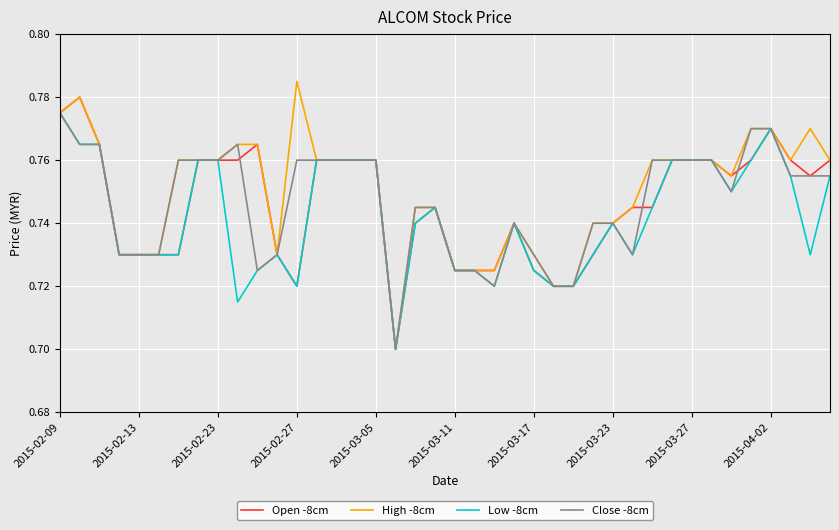

What are all the series names shown in the legend?

Open -8cm, High -8cm, Low -8cm, Close -8cm